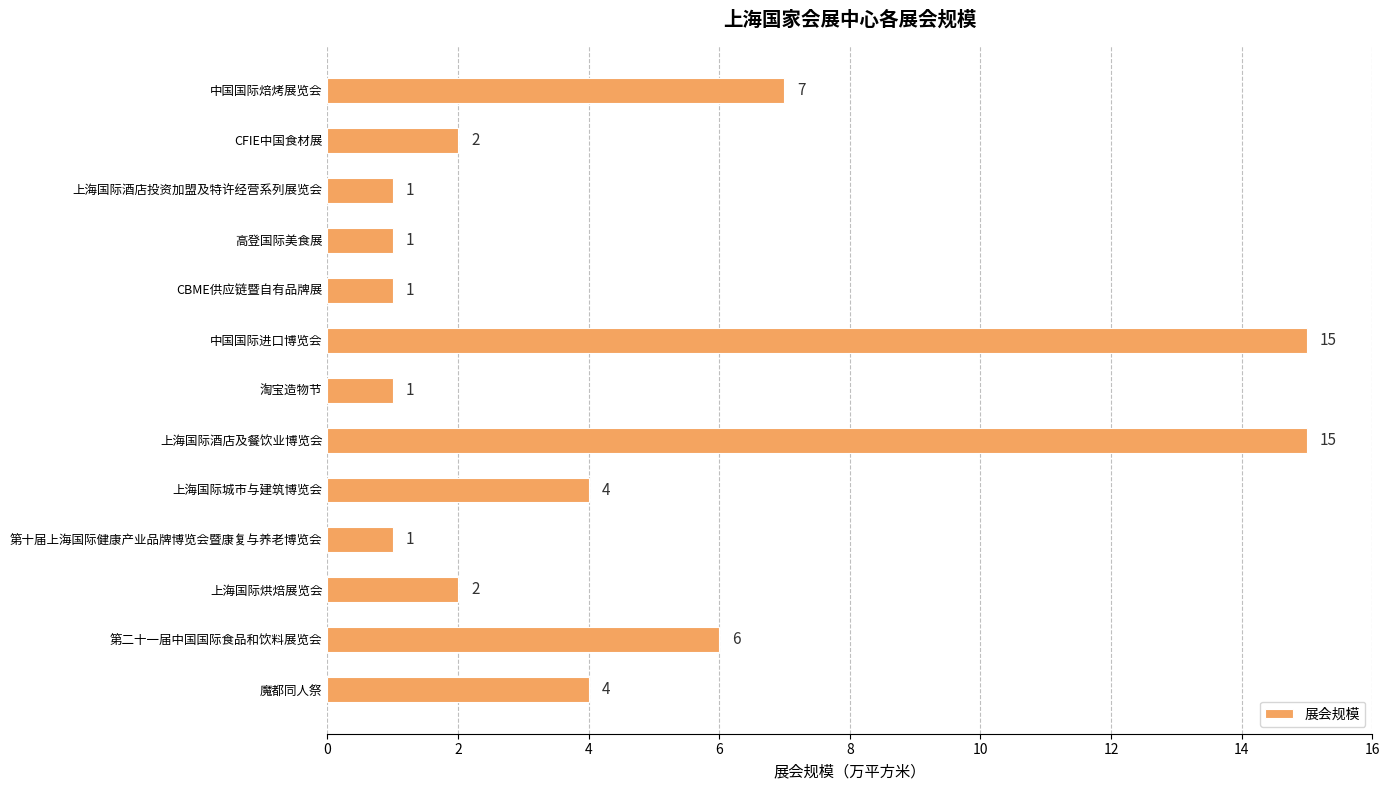

Is it true that the value at 第十届上海国际健康产业品牌博览会暨康复与养老博览会 is 1?

True